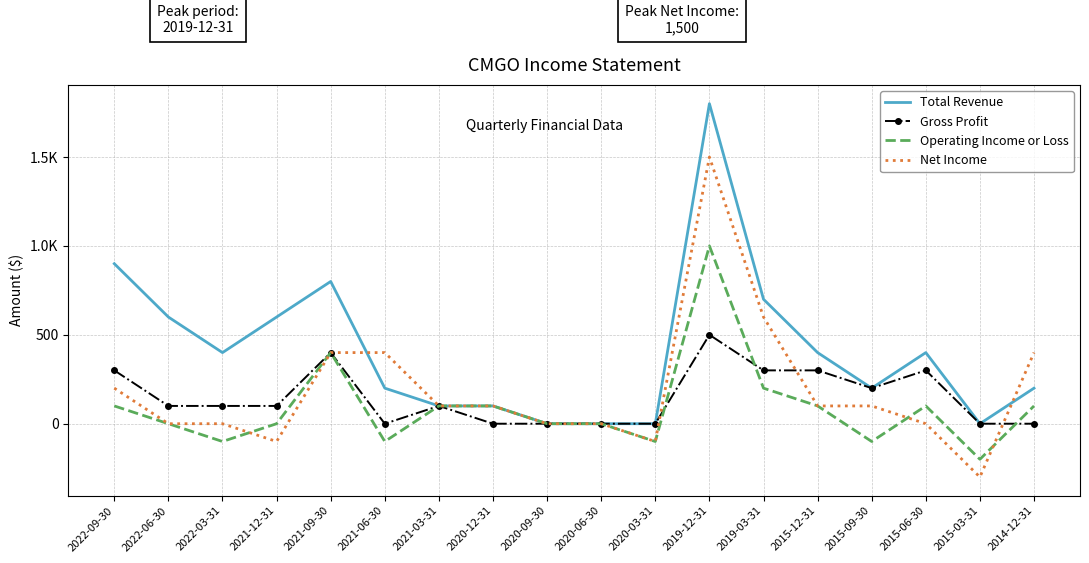

What are all the series names shown in the legend?

Total Revenue, Gross Profit, Operating Income or Loss, Net Income